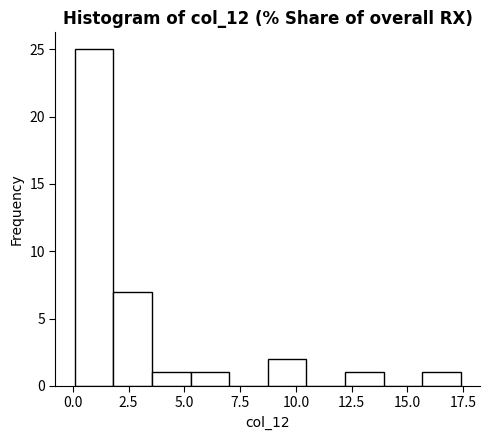

Around what value on the x-axis is the tallest bar? Give the approximate position of its centre, as read against the axis.

1.0